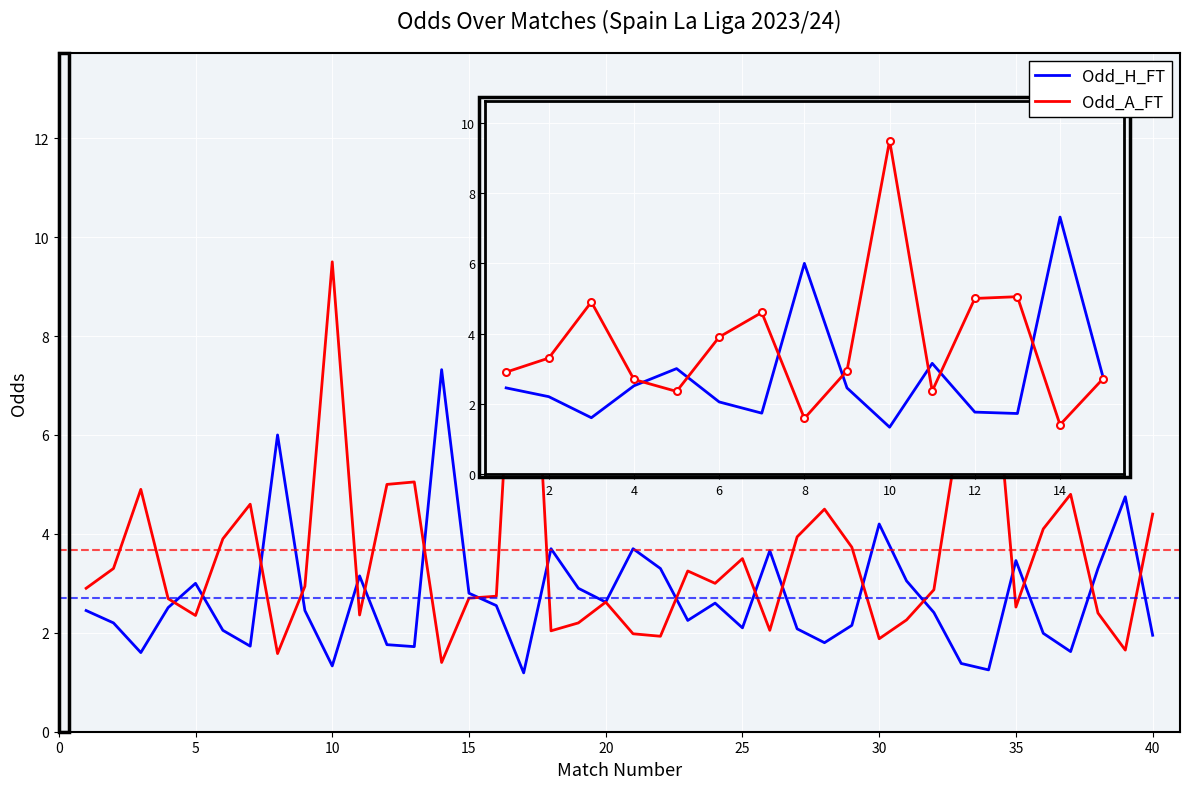

Rank the series by their average value, from highest to lowest.

Odd_A_FT, Odd_H_FT